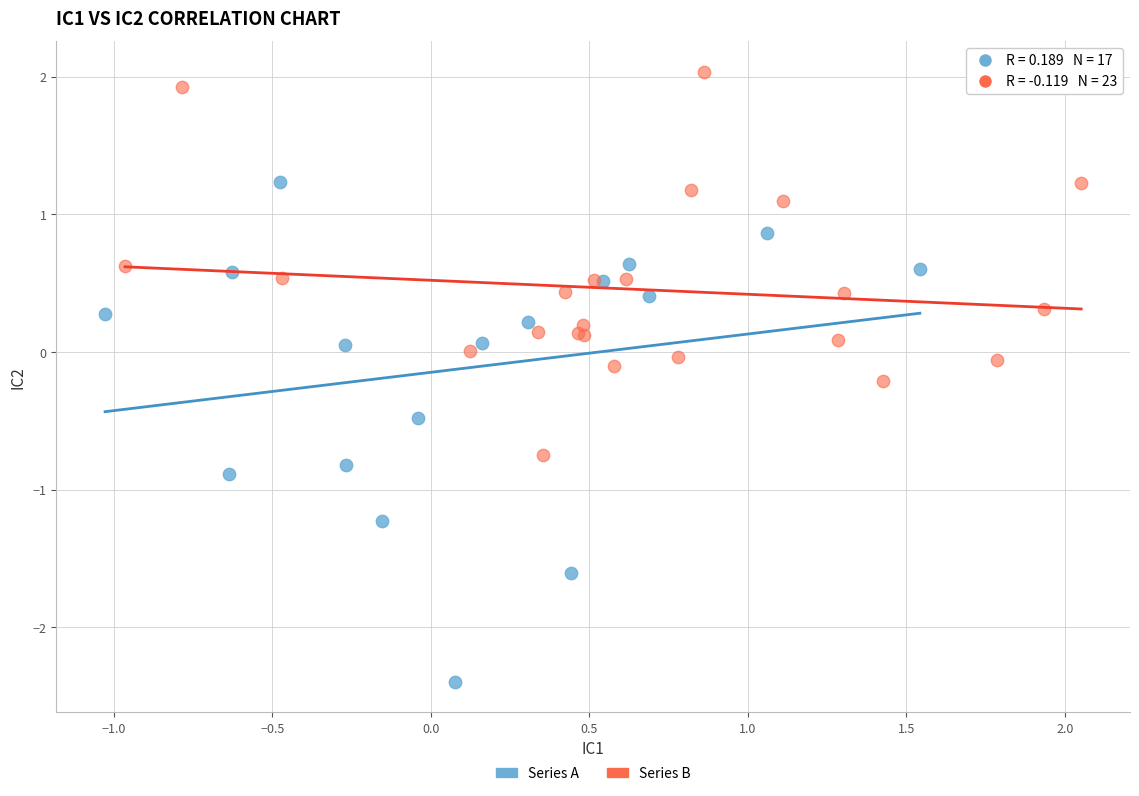

Which series contains the highest Y value?

Series B